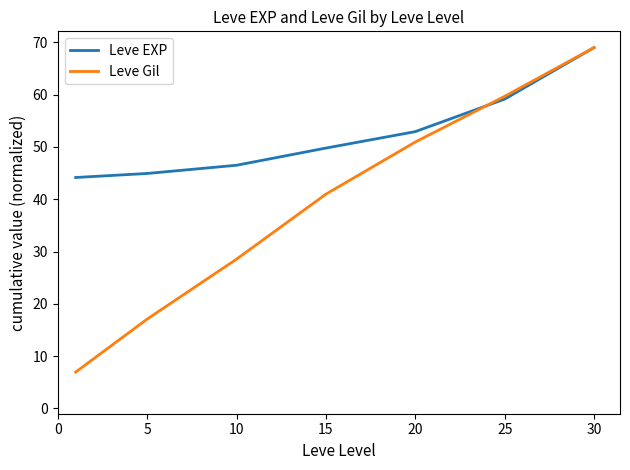

Which series has the largest range (max minus min)?

Leve Gil